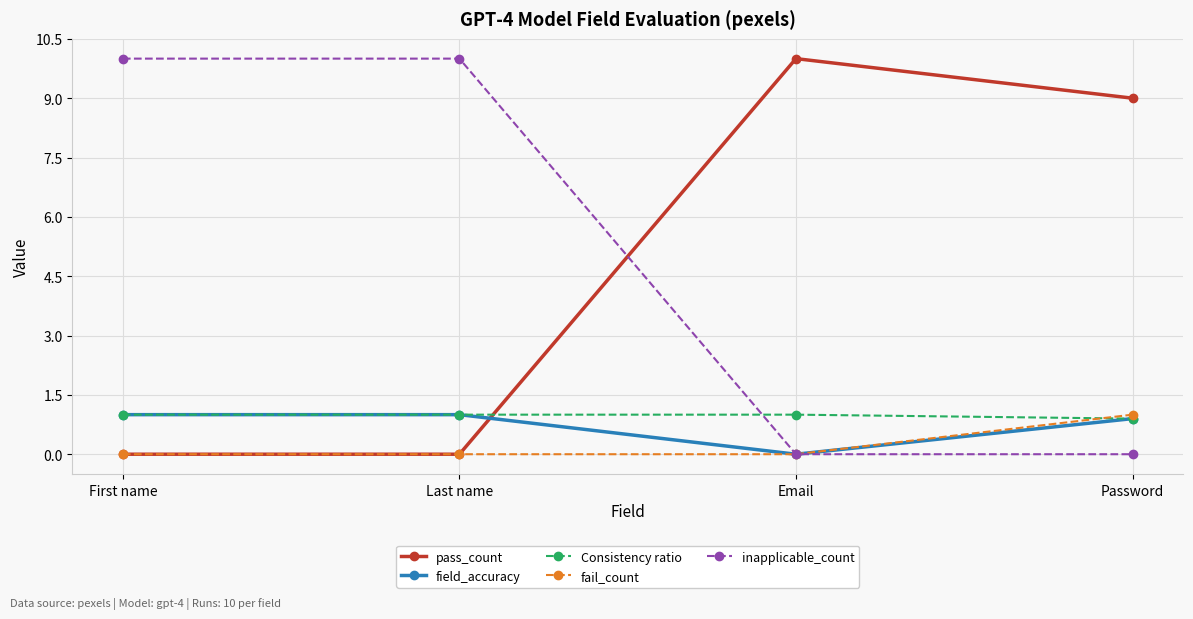

What is the greatest value displayed?

10.0